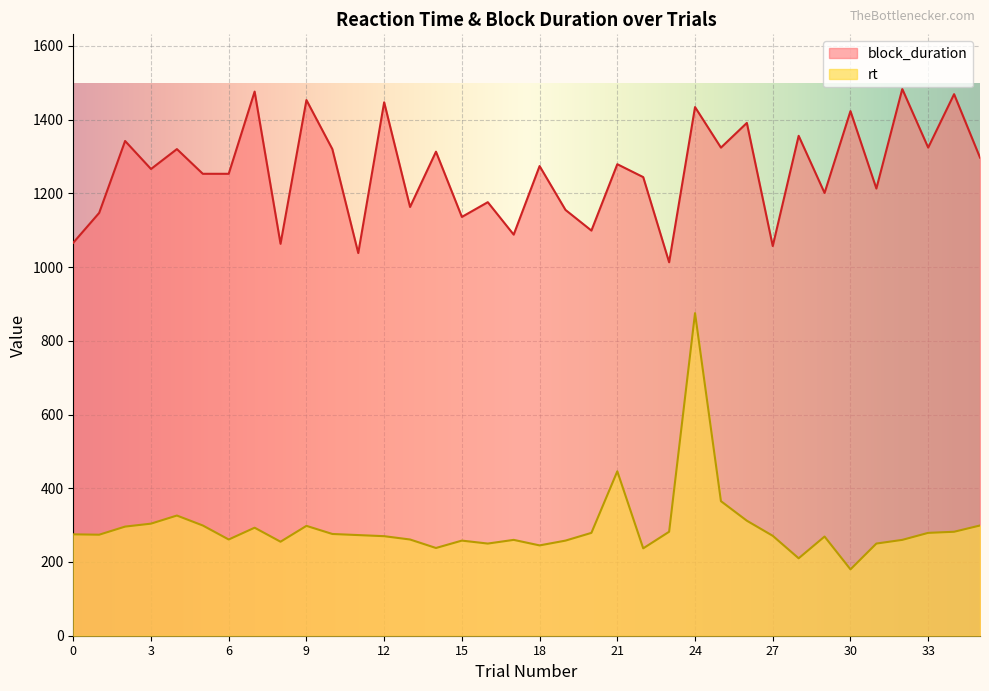

Reading left to right, what are all the values shown in this chart?

block_duration: 1066	1147	1342	1266	1320	1253	1253	1476	1063	1453	1320	1038	1447	1163	1313	1136	1176	1088	1274	1155	1099	1279	1244	1013	1434	1324	1391	1057	1356	1201	1423	1213	1483	1324	1469	1297
rt: 275	274	296	304	326	299	261	293	255	298	276	273	270	261	238	258	250	260	245	258	279	446	237	282	875	365	312	271	210	269	180	250	260	279	282	299